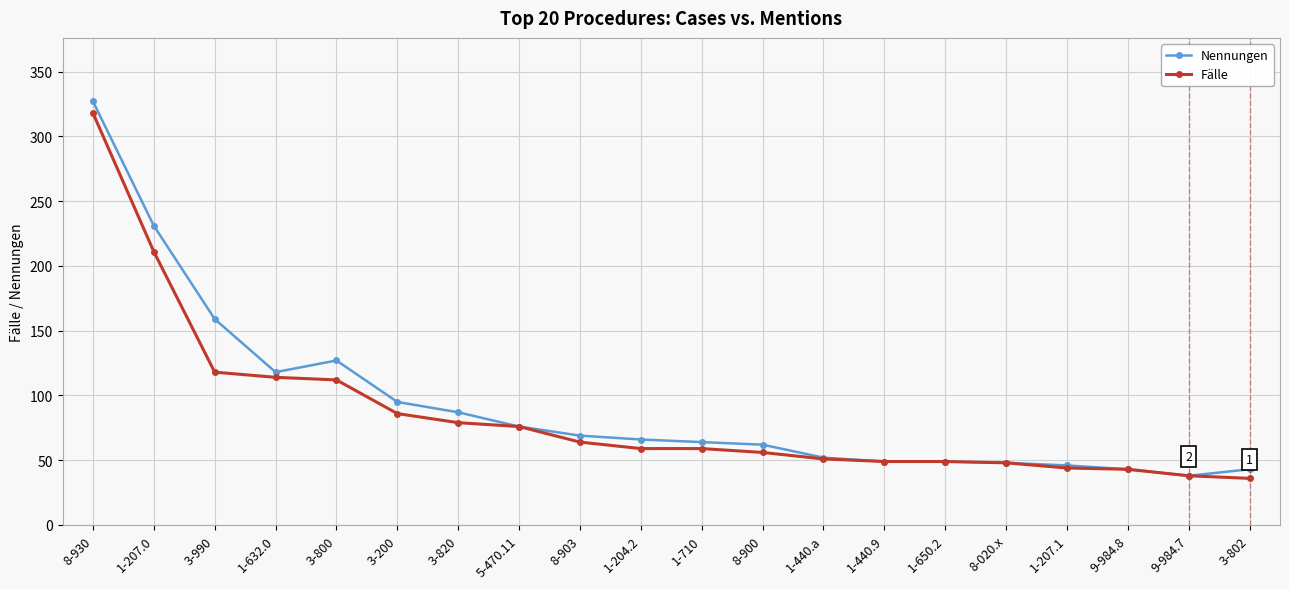

List the series in order of their overall mean, lowest first.

Fälle, Nennungen